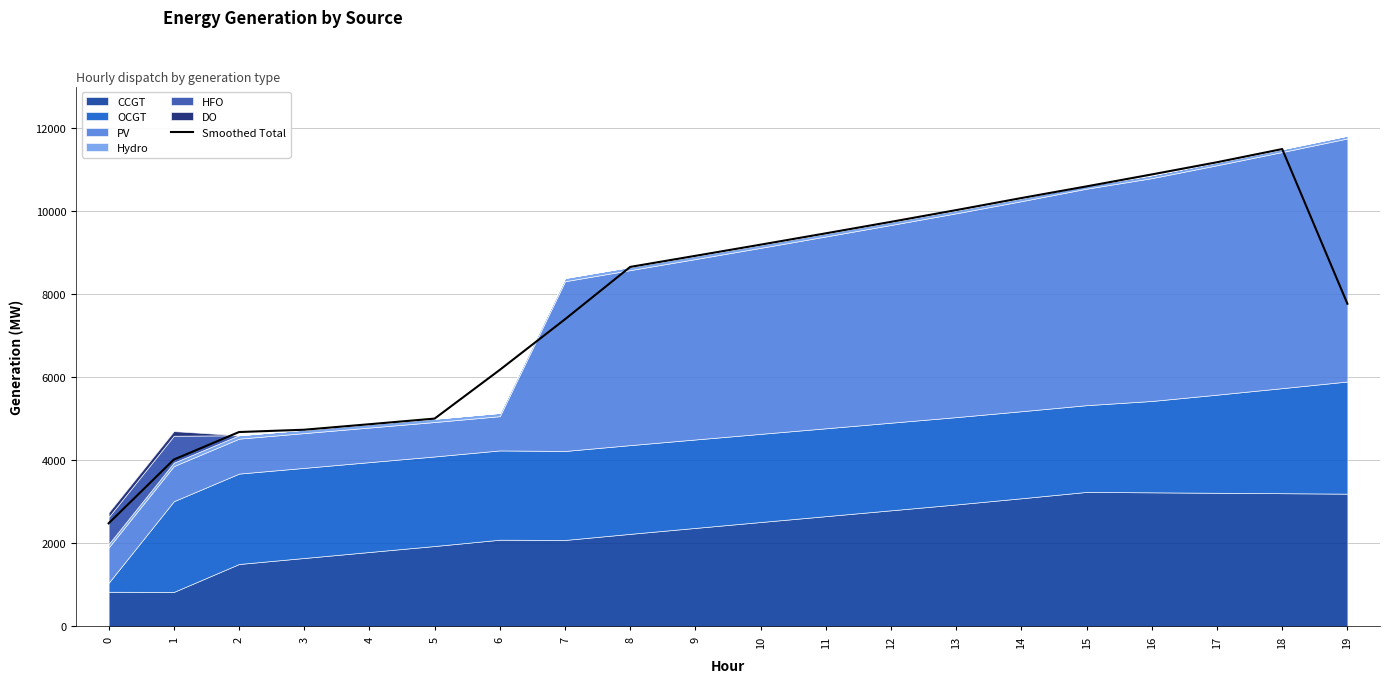

Where is the data nearest to the value 6991?

7